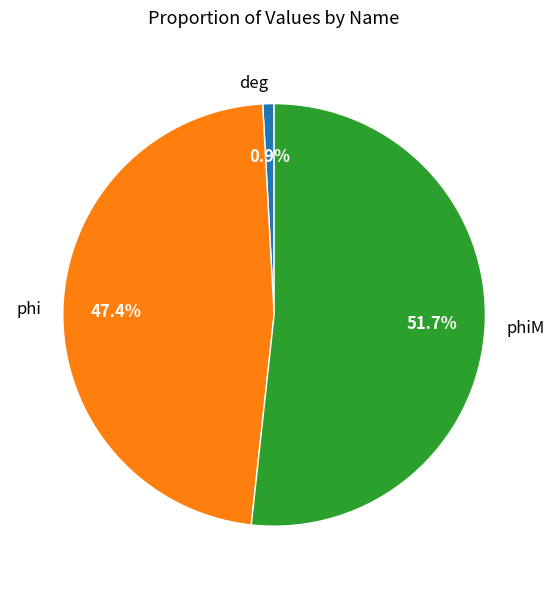

To the nearest percent, what is the difference between the phiM and phi slice percentages?

4%